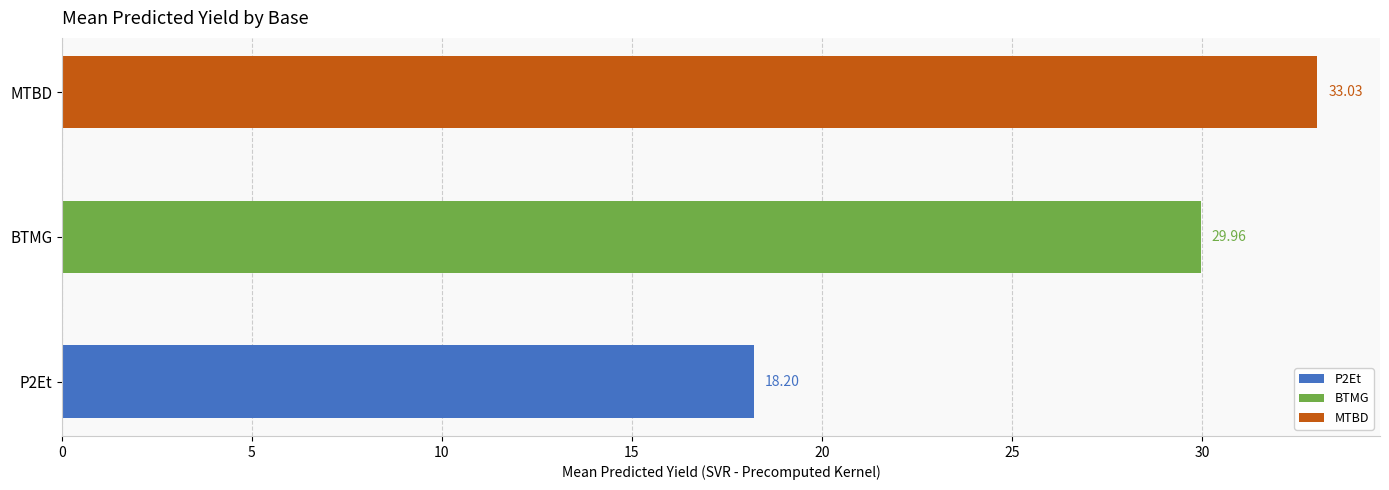

Rank the series by their maximum value, from highest to lowest.

MTBD, BTMG, P2Et